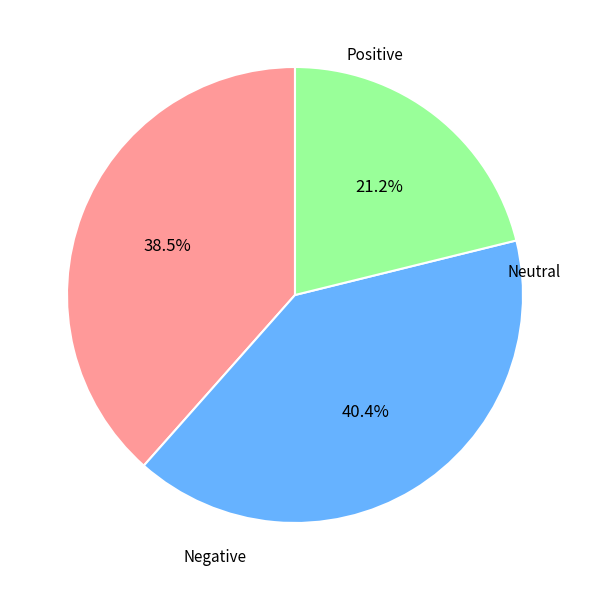

Count the number of slices in the pie.

3